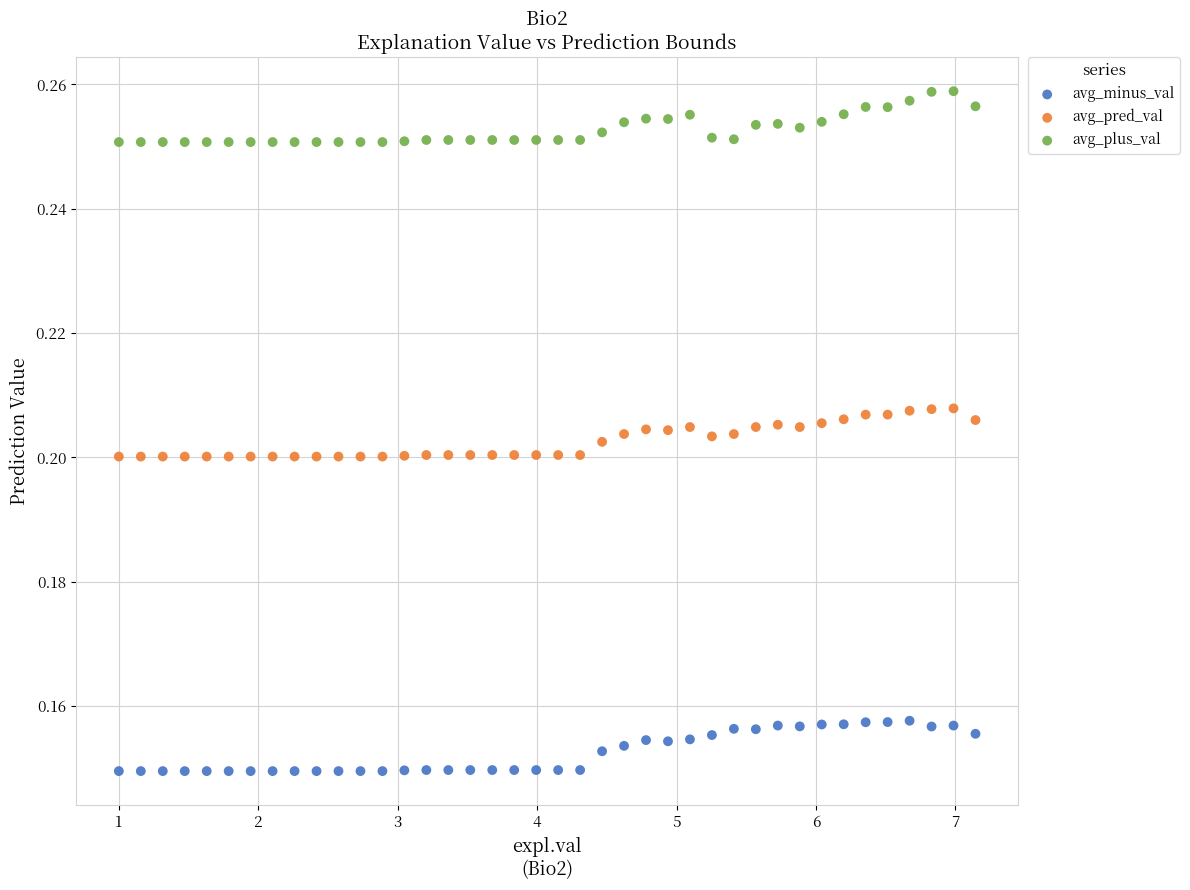

What is the X range (max minus min) for the scatter plot?

6.1